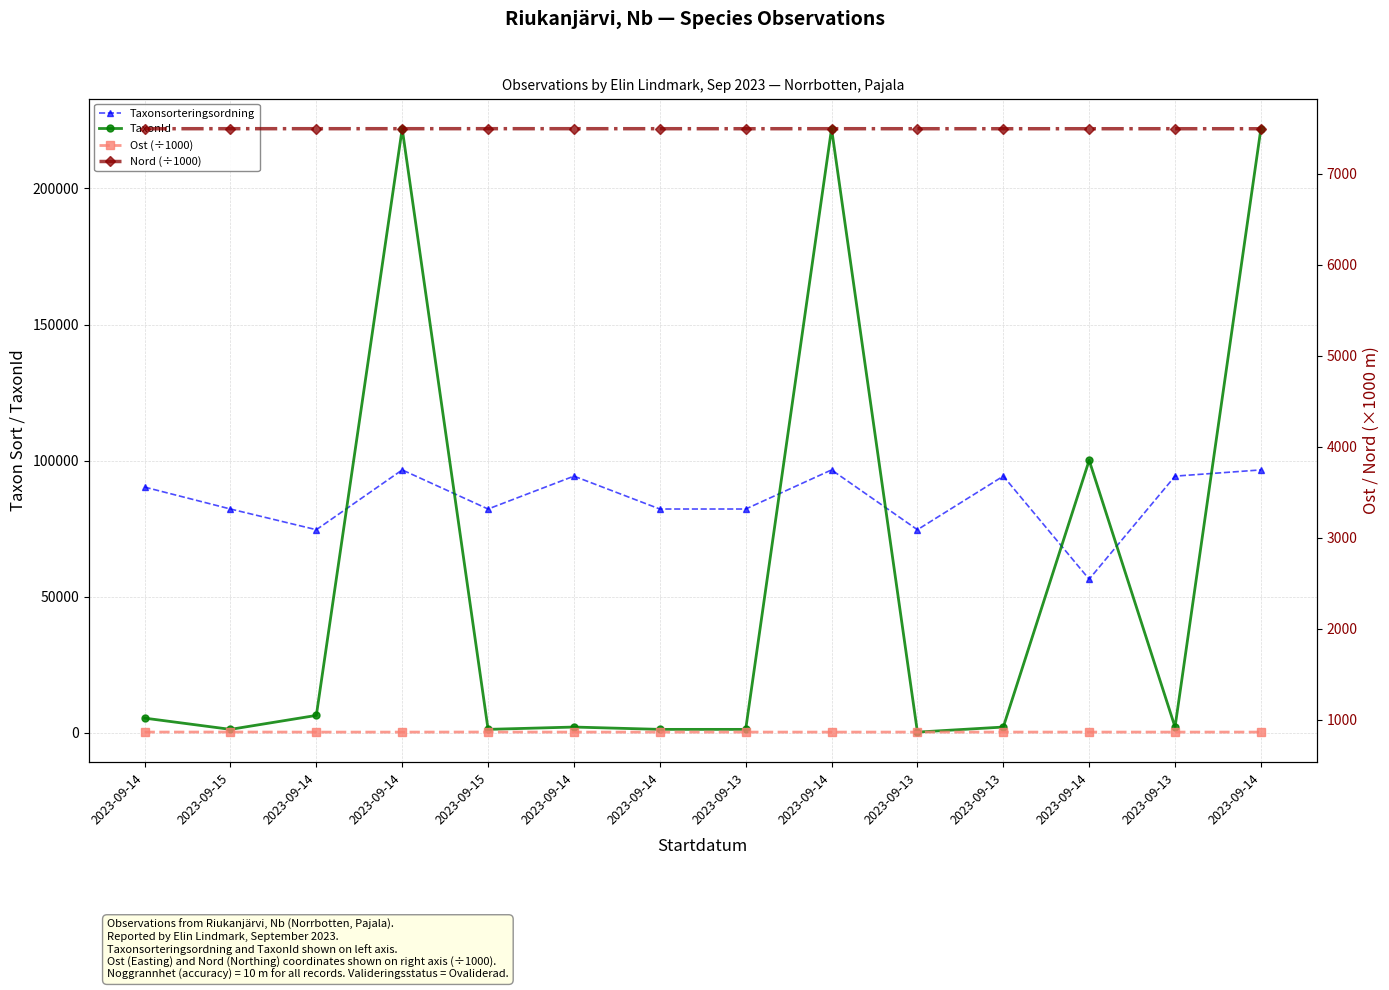

Between 2023-09-14 and 2023-09-13, which series saw the biggest shift?

Taxonsorteringsordning